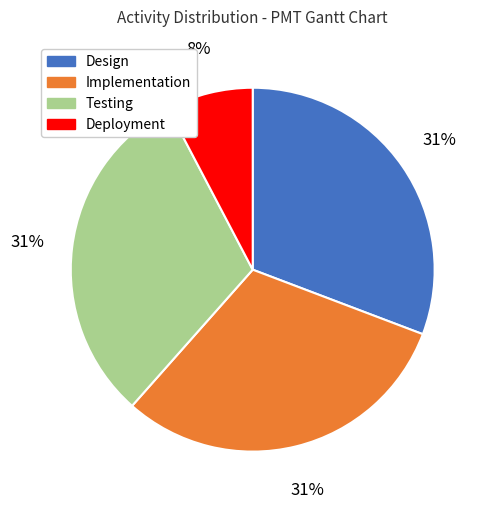

To the nearest percent, what is the average slice percentage?

25%